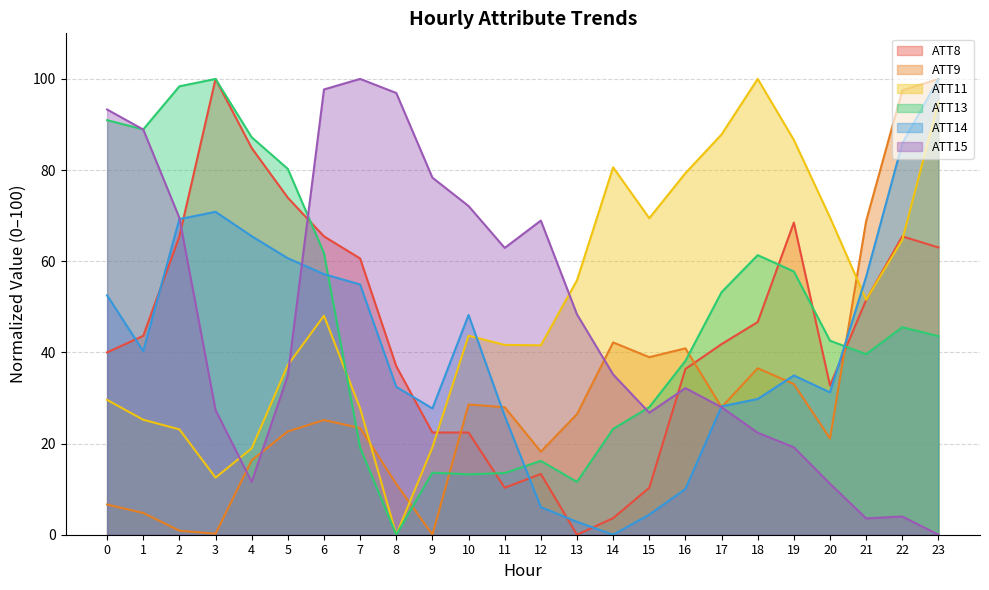

Rank the series by their maximum value, from lowest to highest.

ATT8, ATT9, ATT11, ATT13, ATT14, ATT15